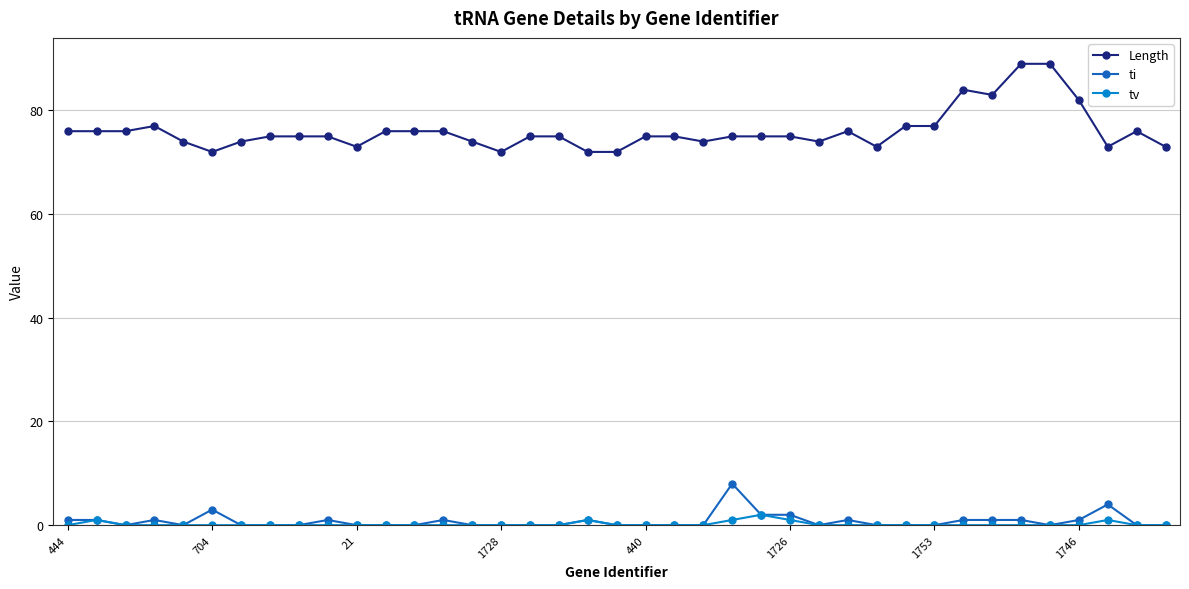

What is the maximum value shown in the chart?

89